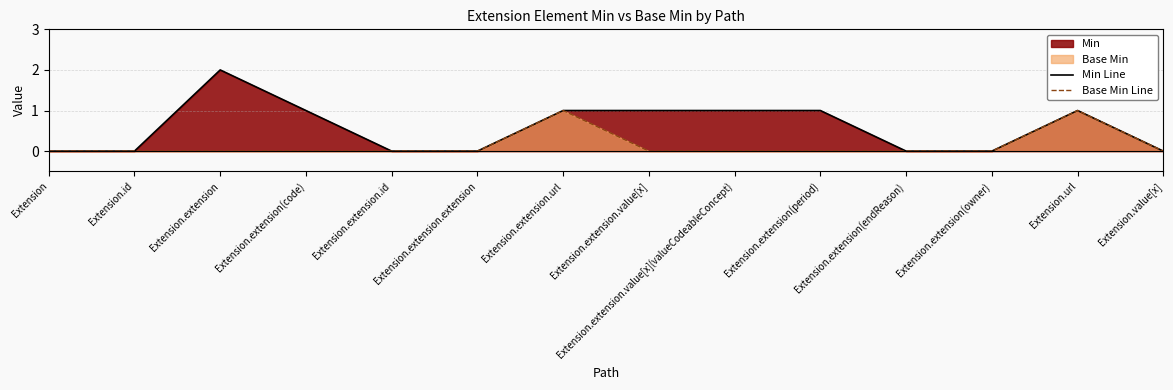

At which label is Min Line closest to 1?

Extension.extension(code)